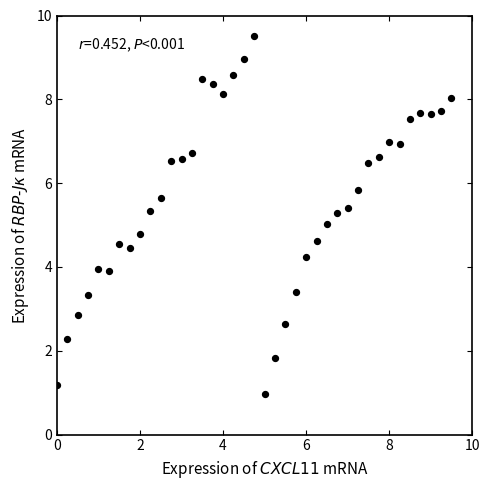

What is the range of Y values (max minus min)?

8.5